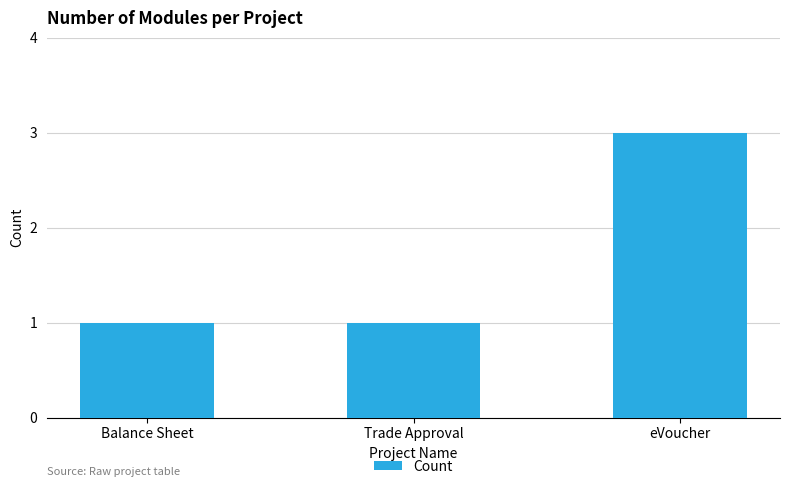

How many values are between 1 and 3?

3